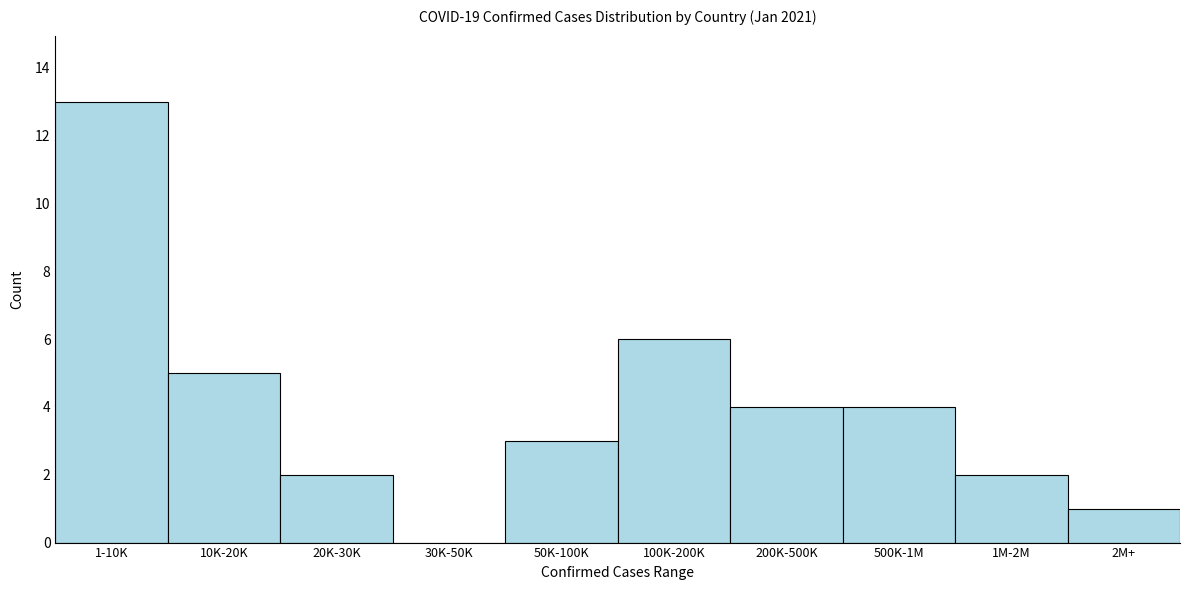

Reading left to right, extract all data points from this chart.

1-10K=13	10K-20K=5	20K-30K=2	30K-50K=0	50K-100K=3	100K-200K=6	200K-500K=4	500K-1M=4	1M-2M=2	2M+=1